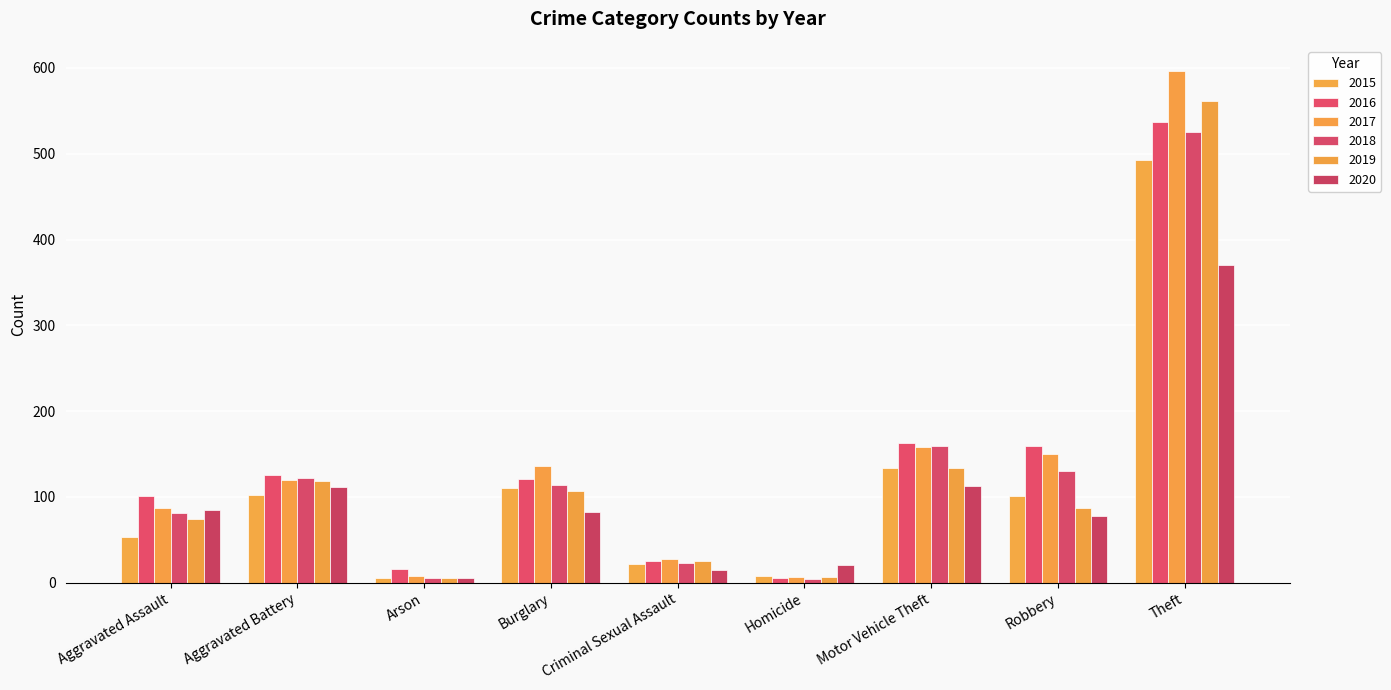

What is the sum of the 2018 values at Motor Vehicle Theft and Theft?

684